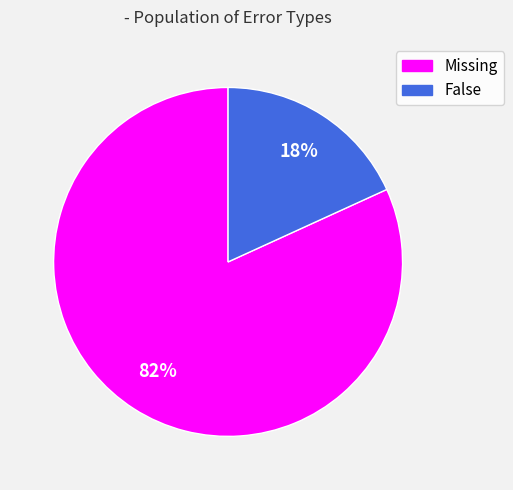

Which category has the biggest portion of the pie?

Missing